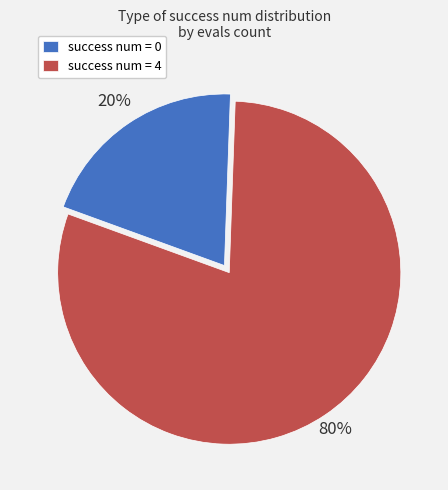

To the nearest percent, what percentage of the pie is success num = 0?

20%